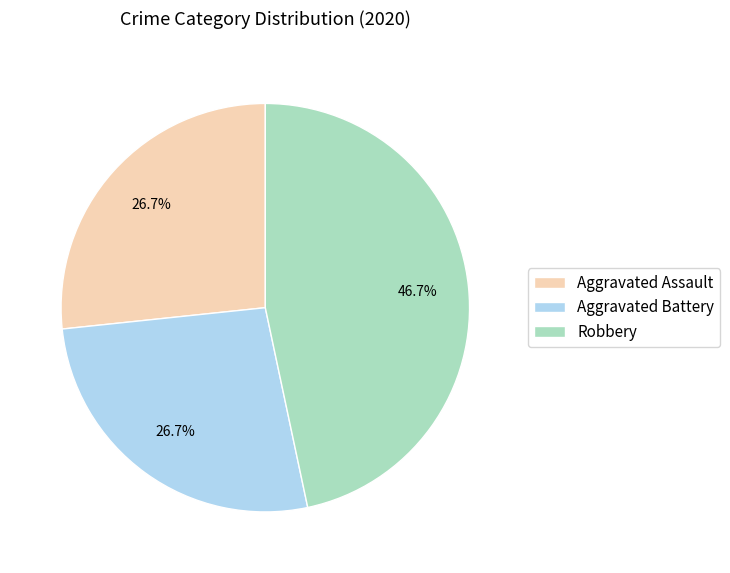

True or false: Aggravated Battery accounts for 18% of the total.

False